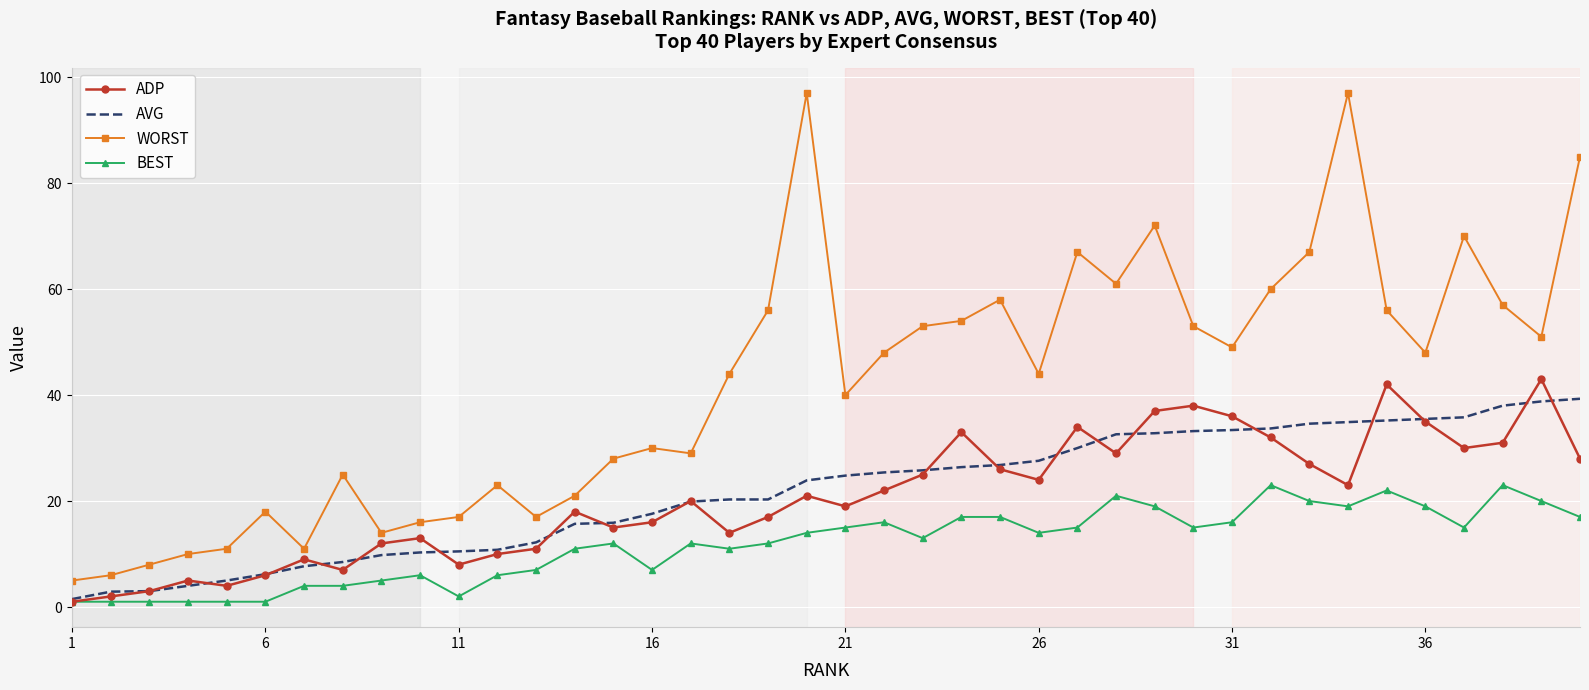

Which series has the largest range (max minus min)?

WORST